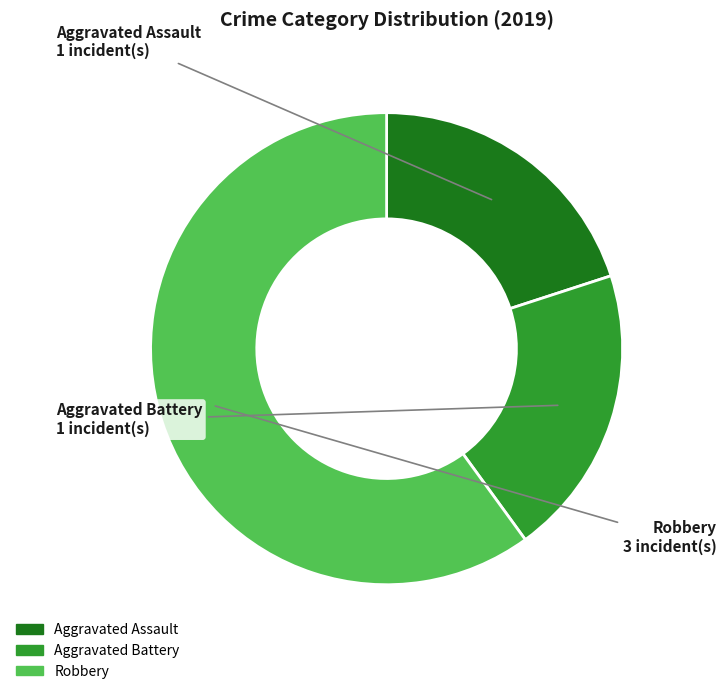

Is the sum of Robbery and Aggravated Assault greater than half?

Yes